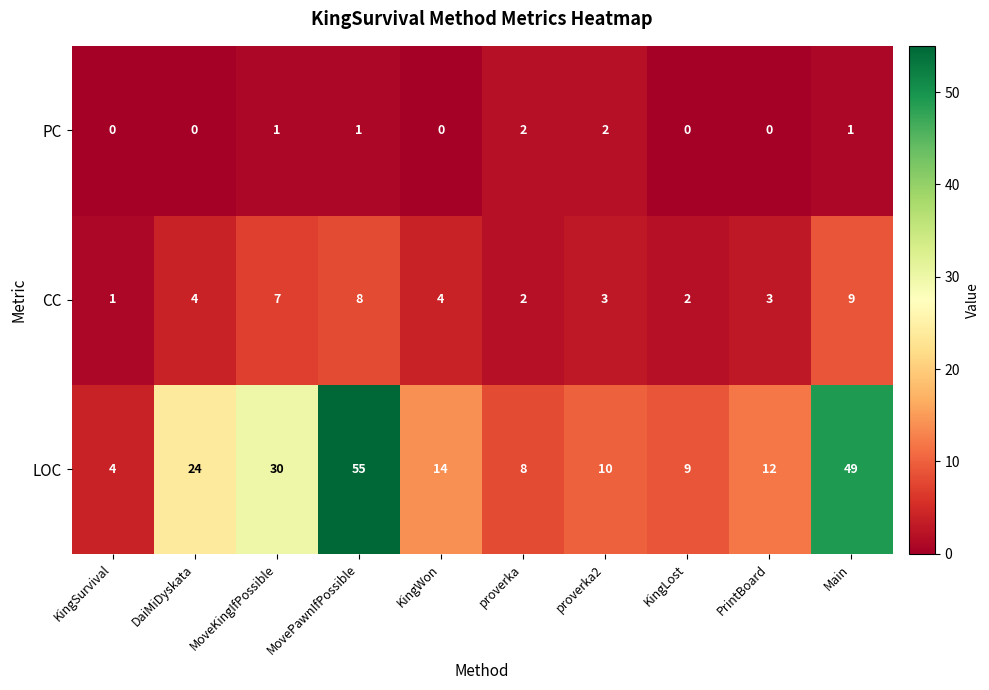

What is the minimum value for LOC?

4